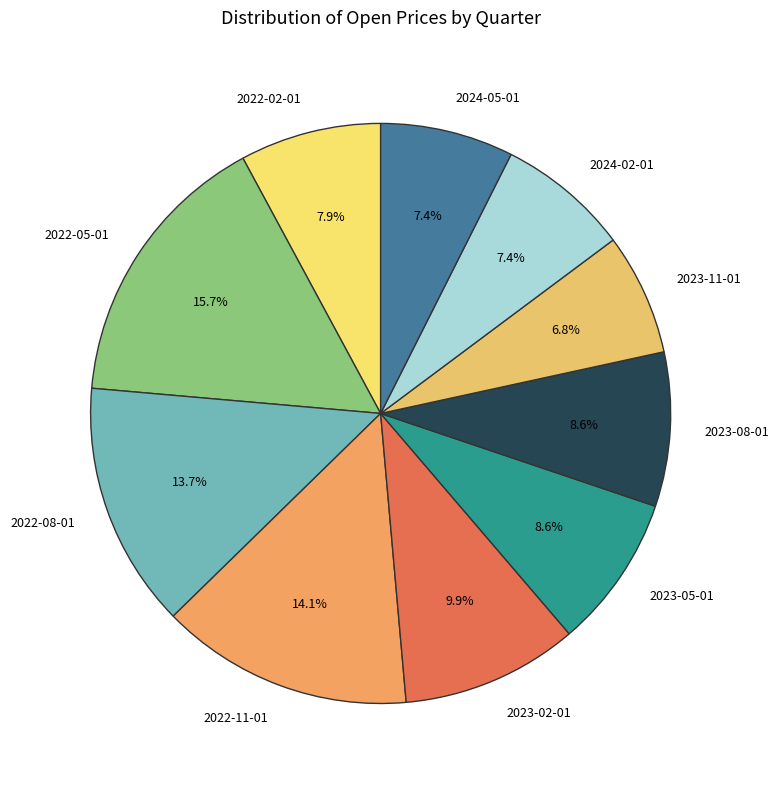

What is the ratio of the value at 2024-02-01 to the value at 2022-02-01?

0.9